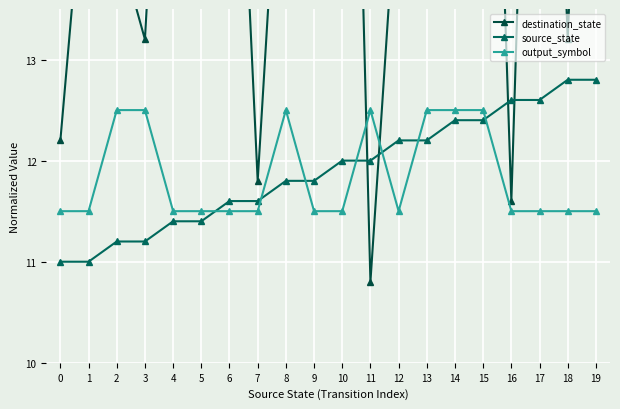

How many lines are shown in the chart?

3